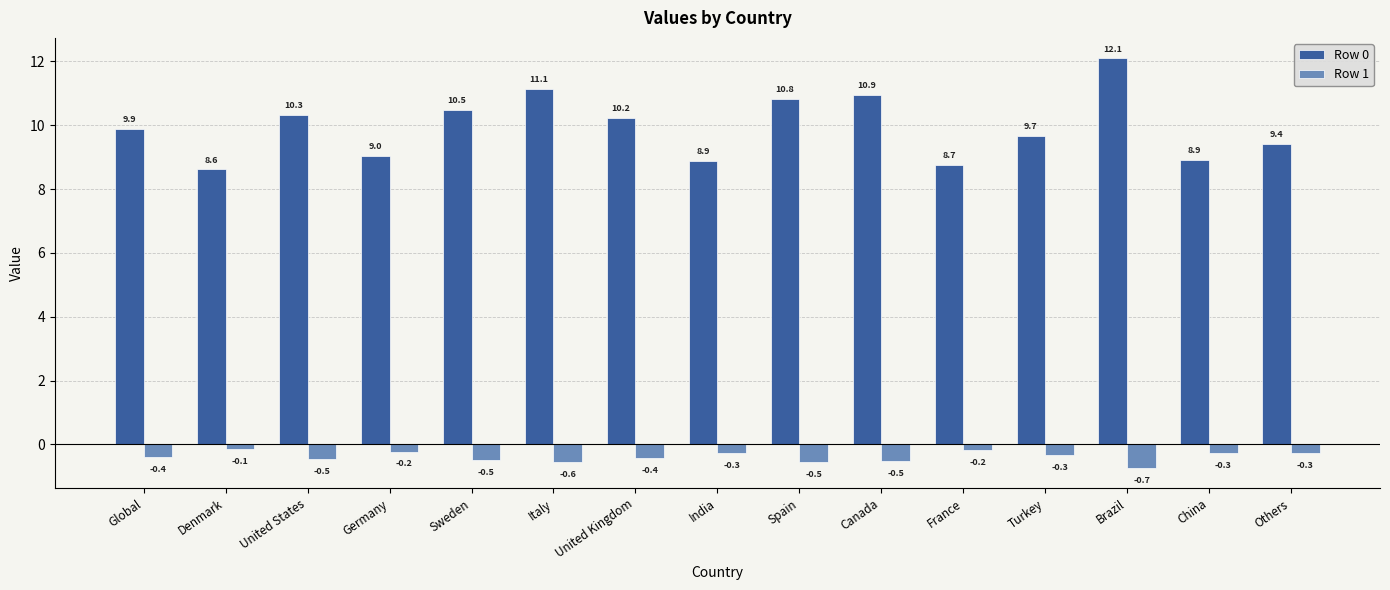

Which category has the highest value across all series?

Brazil